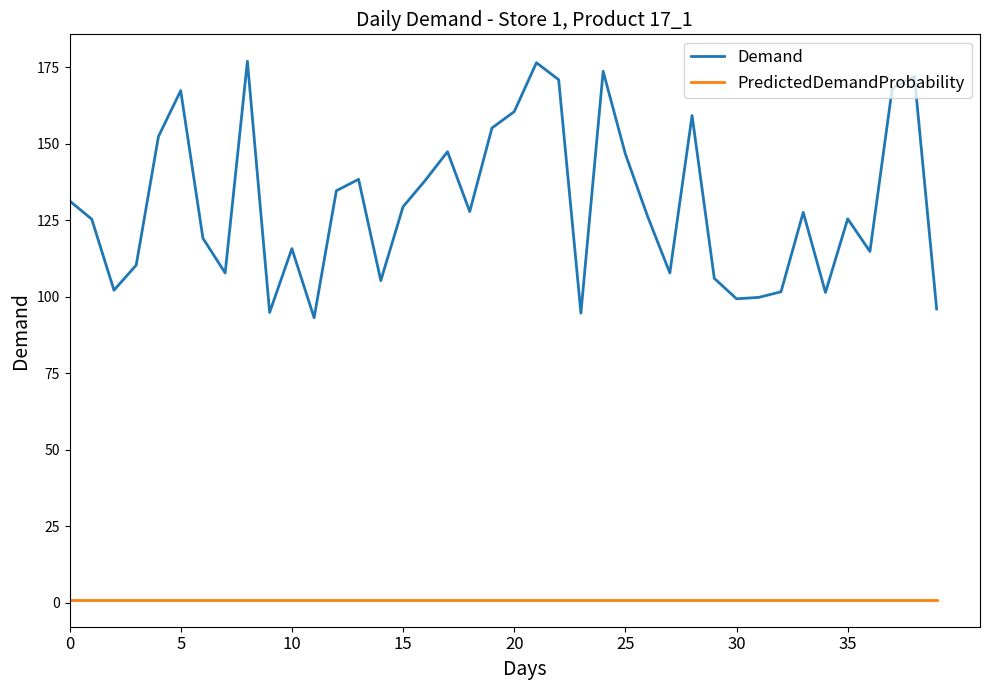

What are all the series names shown in the legend?

Demand, PredictedDemandProbability